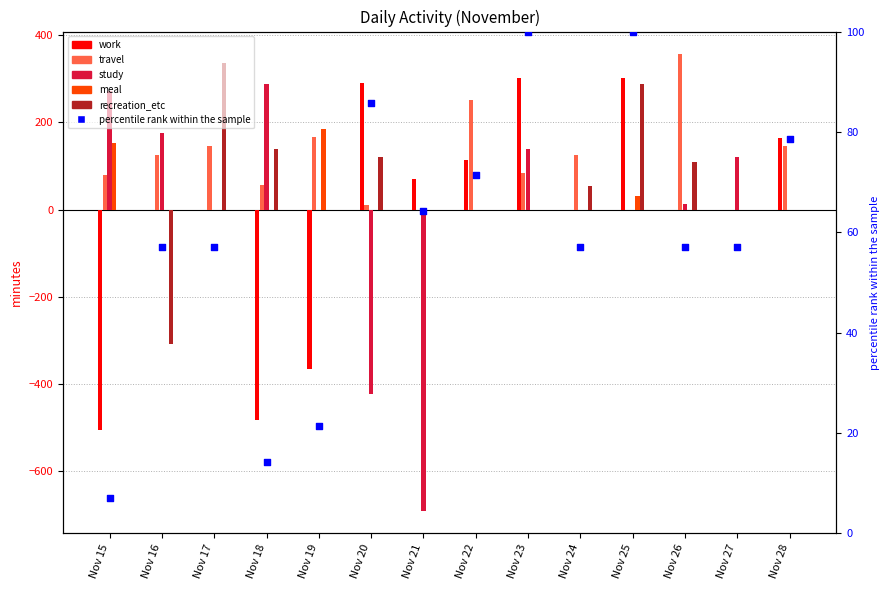

What is the total value across all series at Nov 27?

178.1